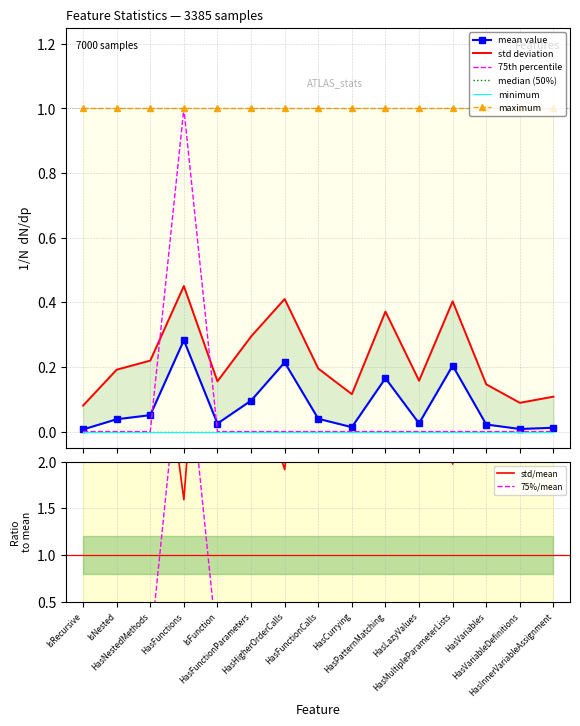

Which category has the highest value across all series?

HasFunctions